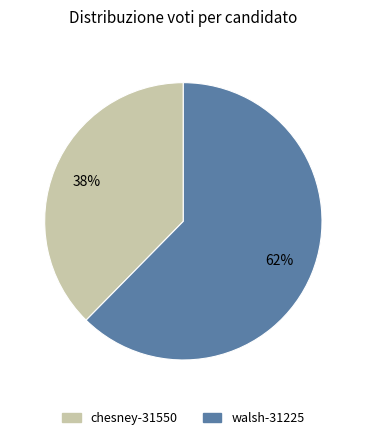

Count the number of slices in the pie.

2